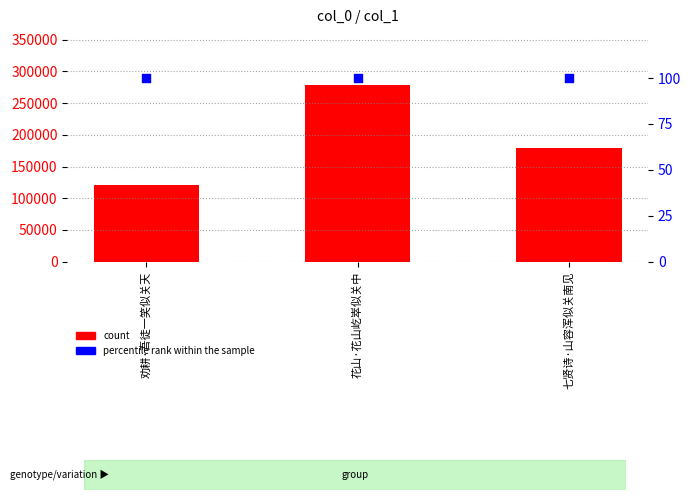

Which series has the widest spread of Y values?

count